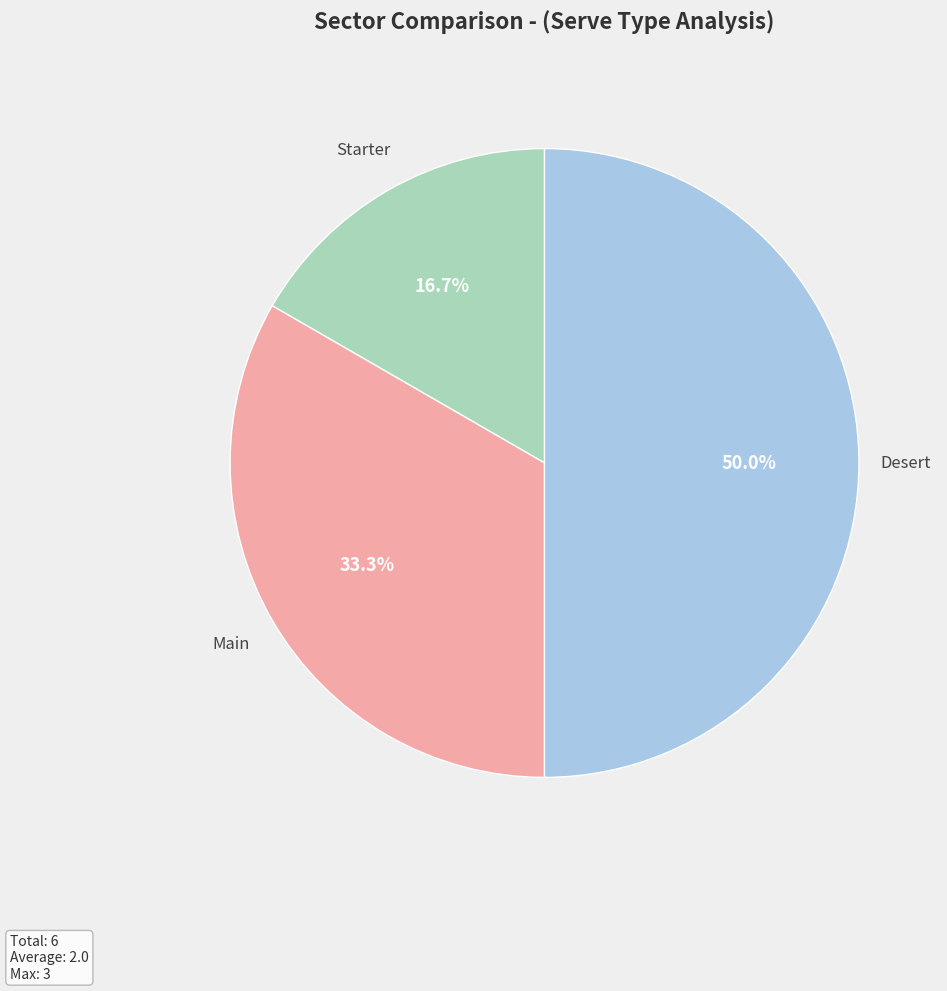

What percentage is the Starter slice, to the nearest percent?

17%